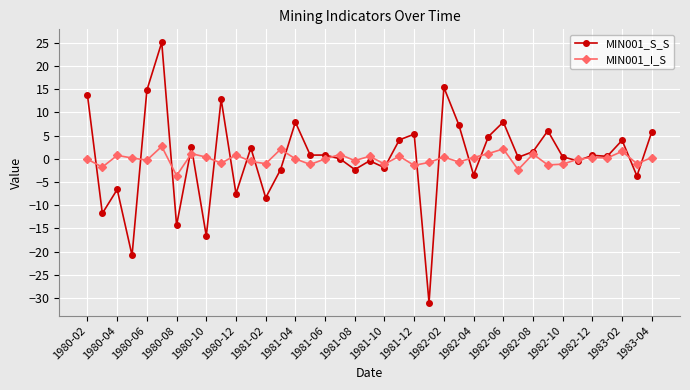

What is the lowest value of the MIN001_S_S series?

-31.0